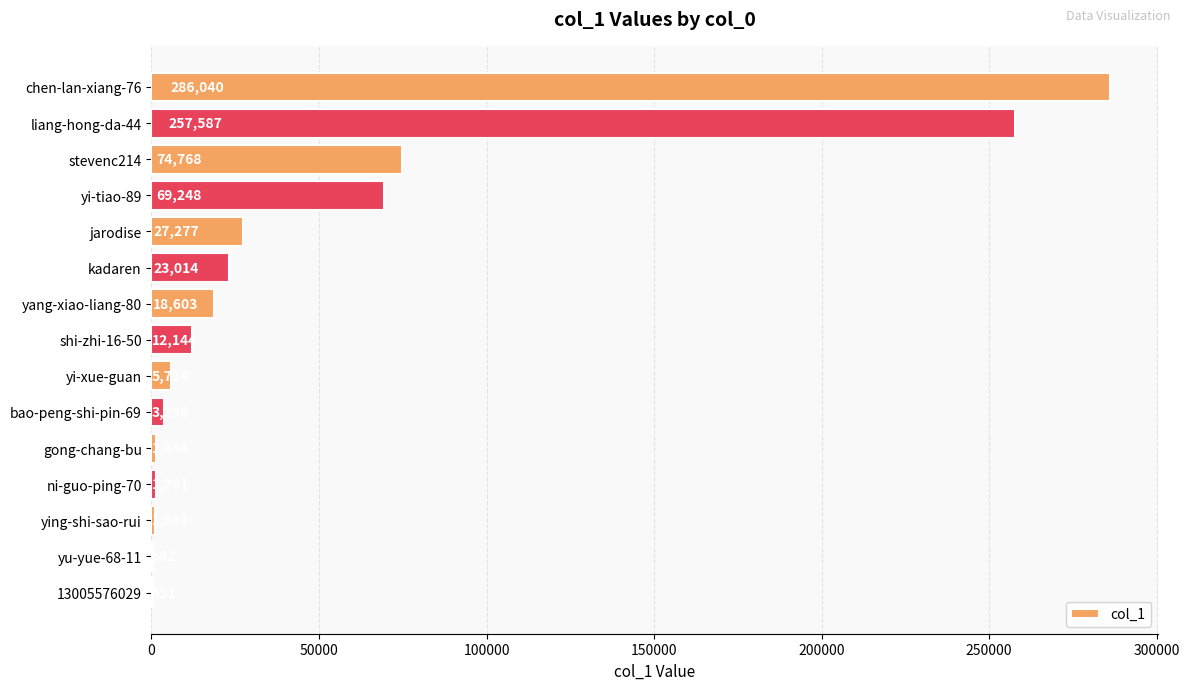

What is the sum of all values?

783080